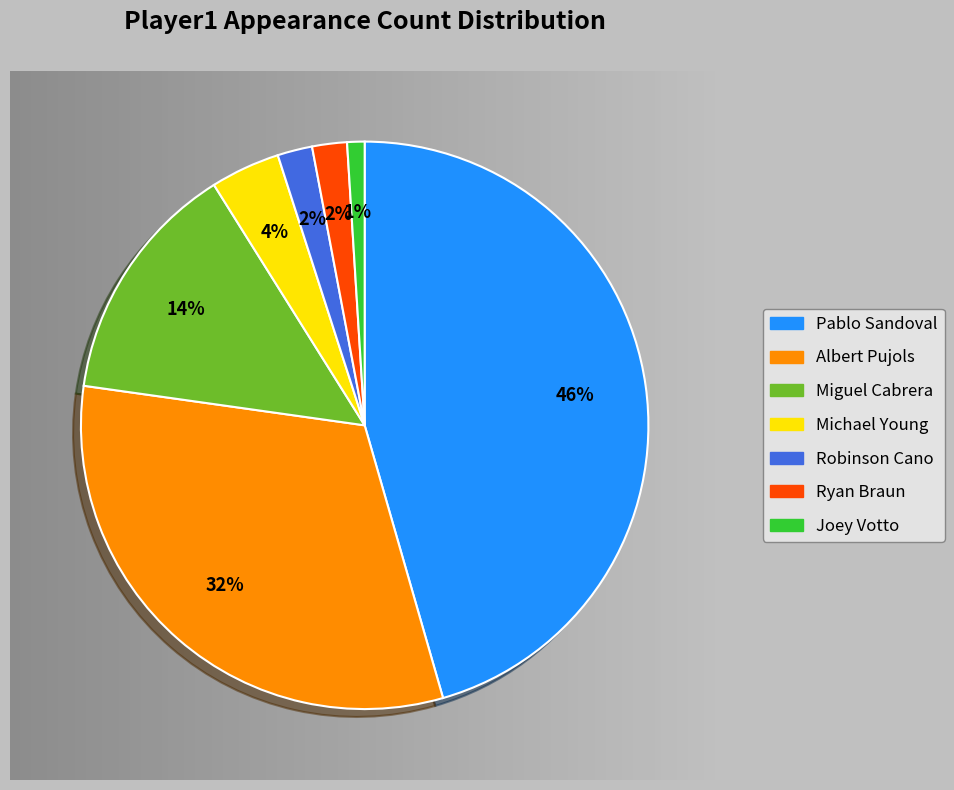

How many segments does this pie chart have?

7